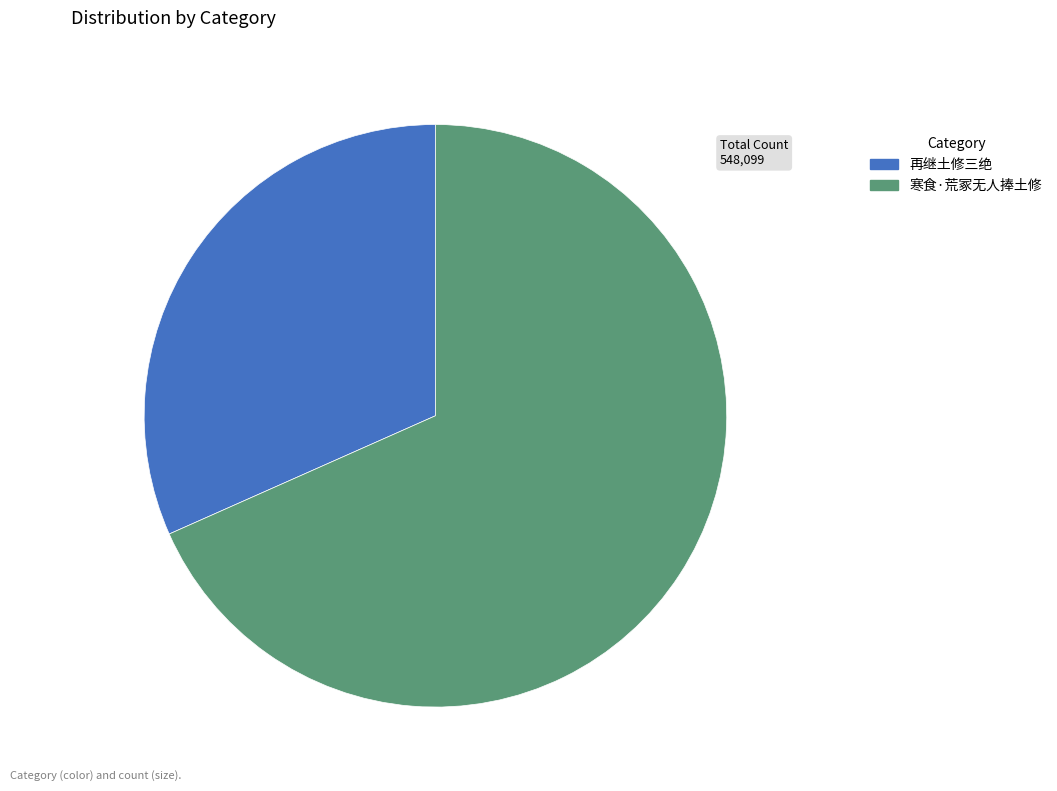

True or false: 寒食·荒冢无人捧土修 accounts for 68% of the total.

True